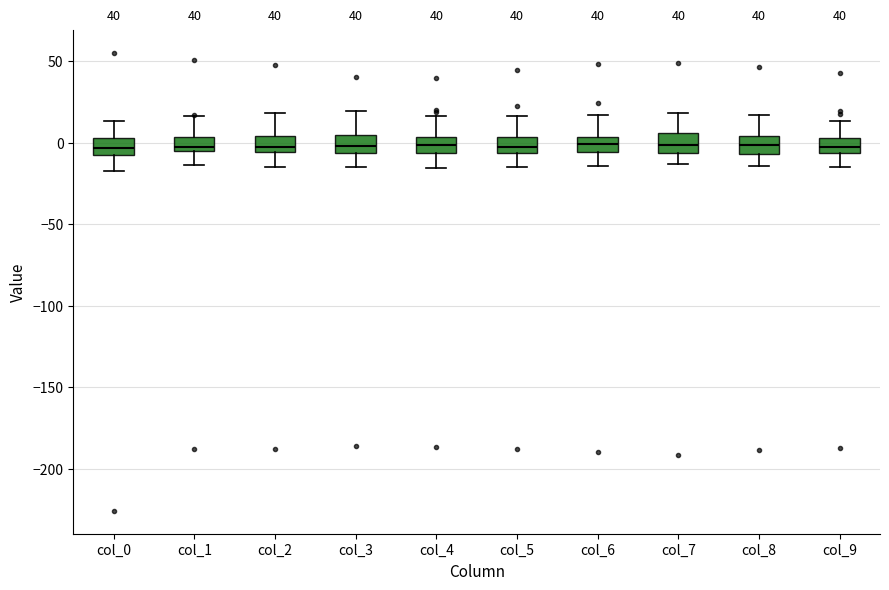

Where does the median line of the box for col_9 sit on the y-axis? The values are not printed on the chart, so give them approximately, as read against the axis.

0